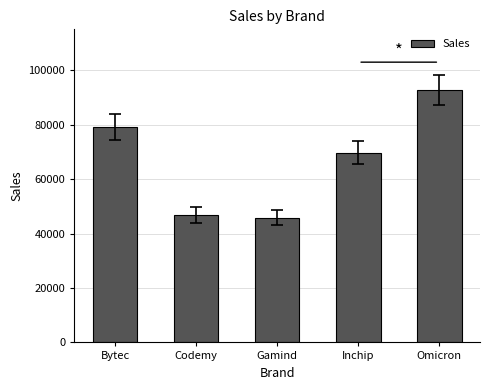

What is the change in value from Bytec to Omicron?

+13600